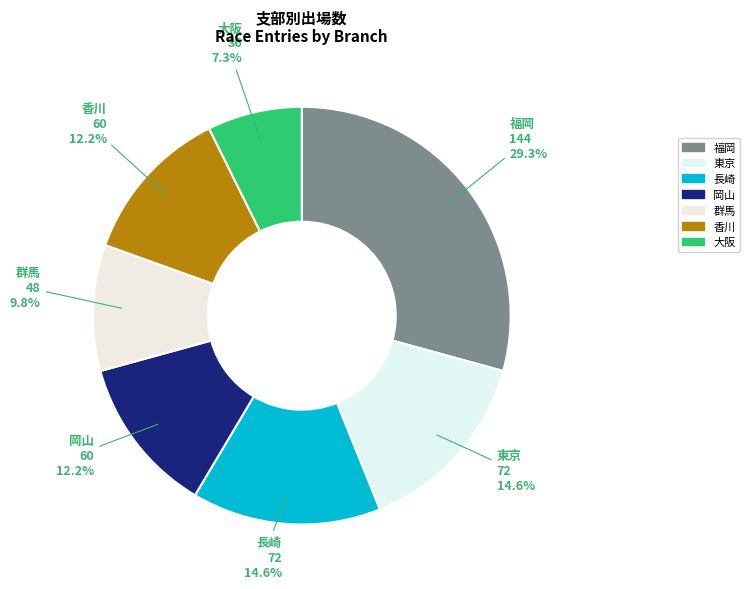

Which slice is the smallest?

大阪